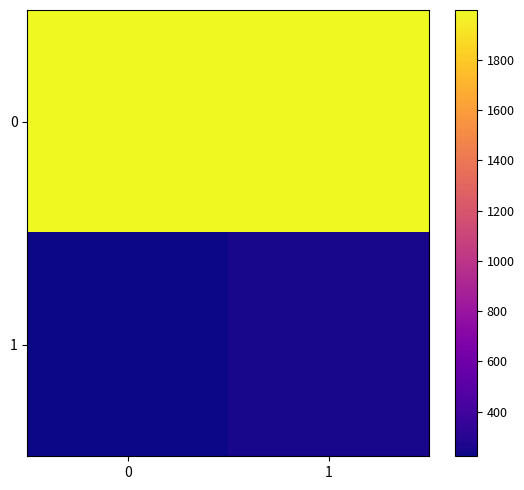

At how many categories does at least one series exceed 1384?

2